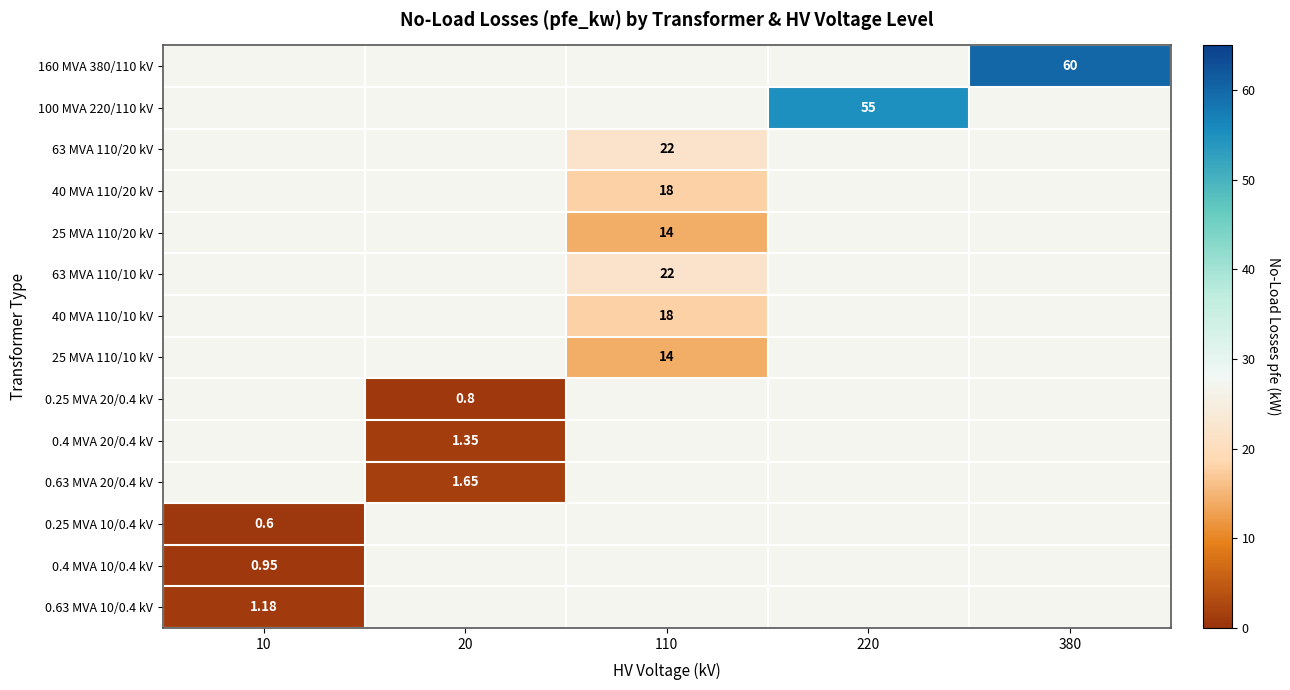

Which category has the lowest value in the 0.4 MVA 10/0.4 kV series?

10